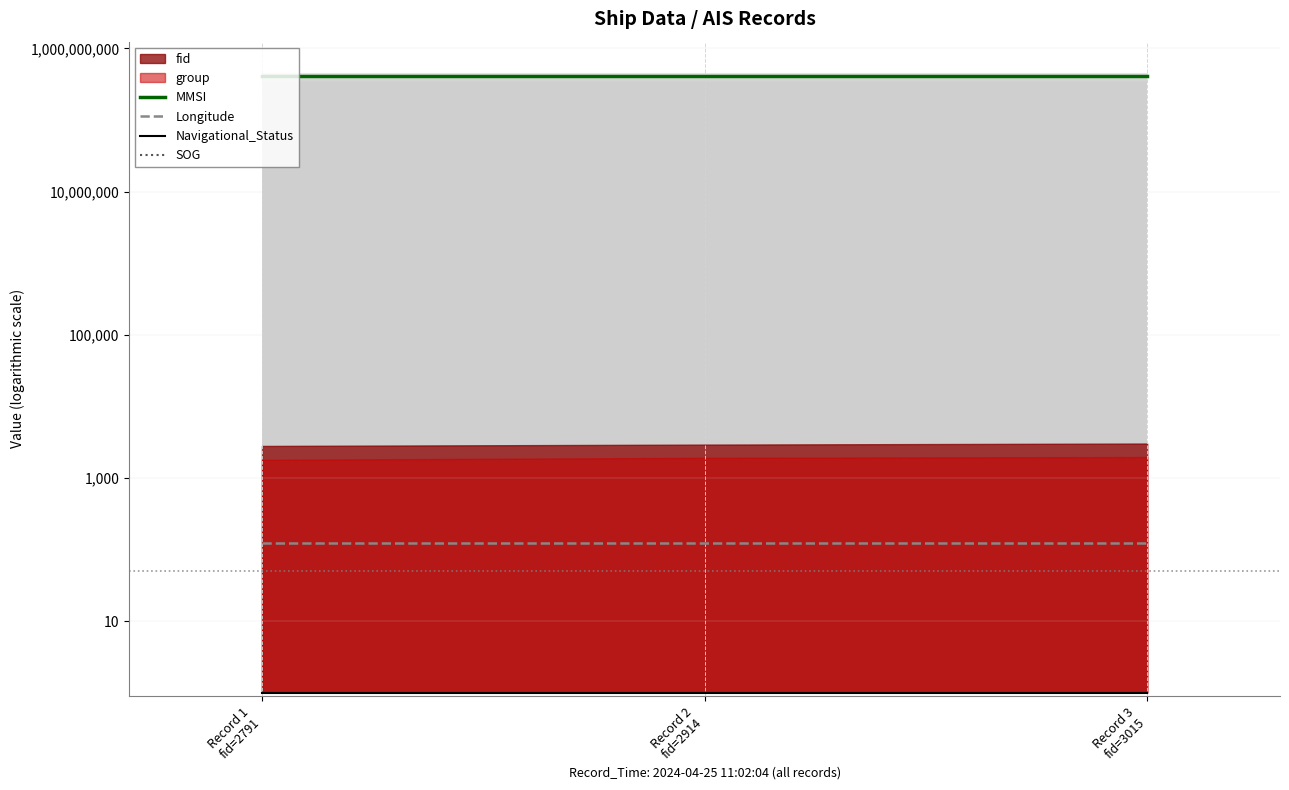

What is the average value of the MMSI series?

413798000.0